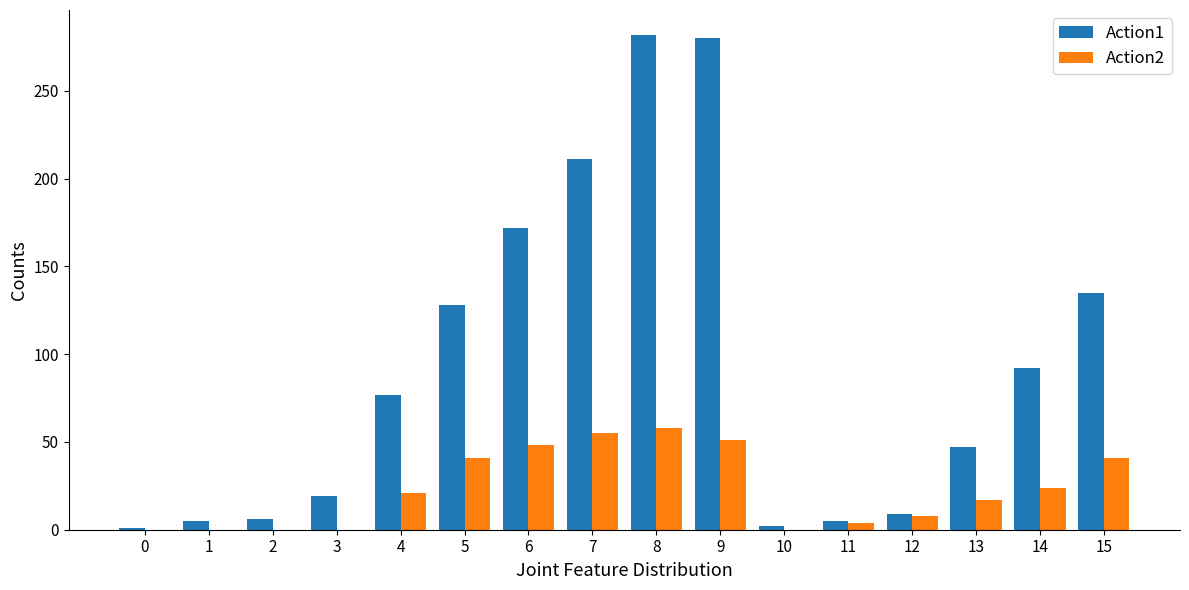

Is it true that Action2 equals 22 at 15?

False